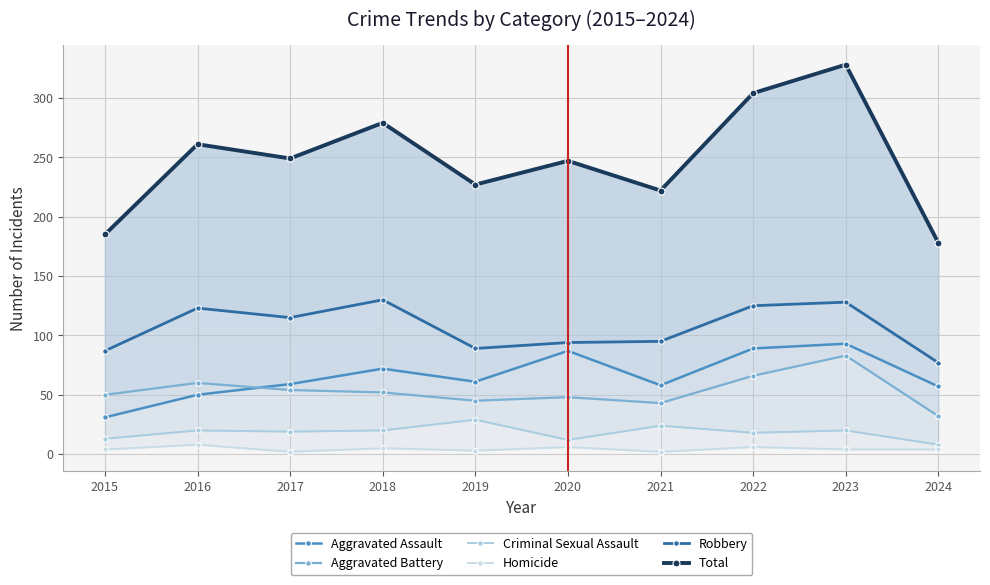

Which has a higher value, 2017 or 2018?

2018